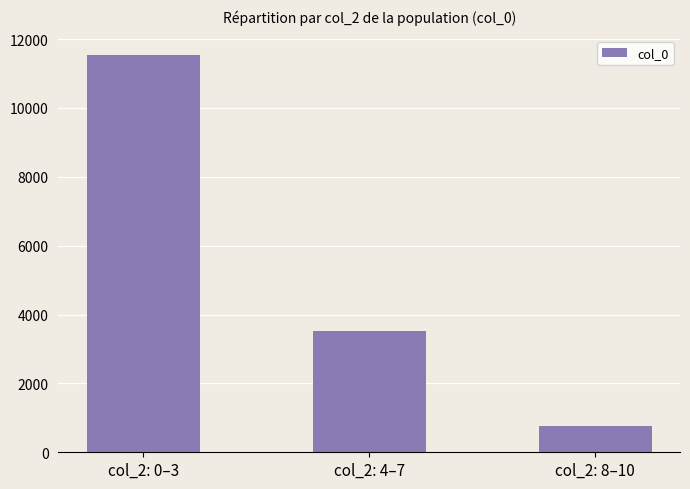

What value does the data have at col_2: 8–10?

762